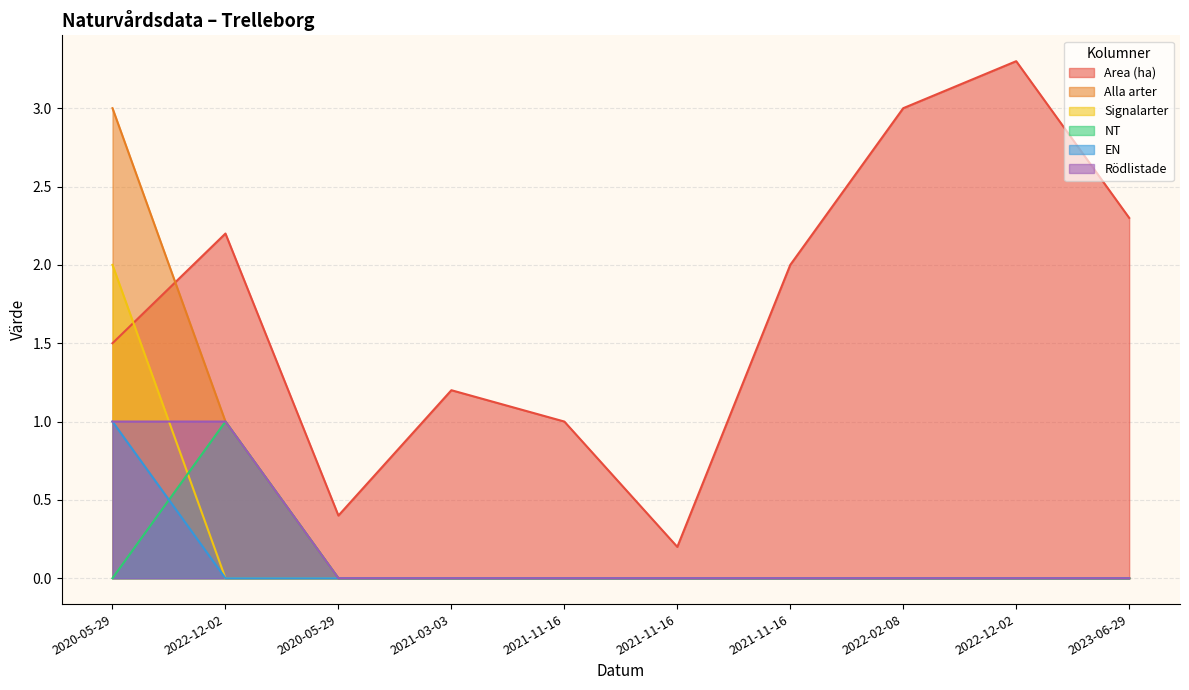

What is the highest value of the Area (ha) series?

3.3